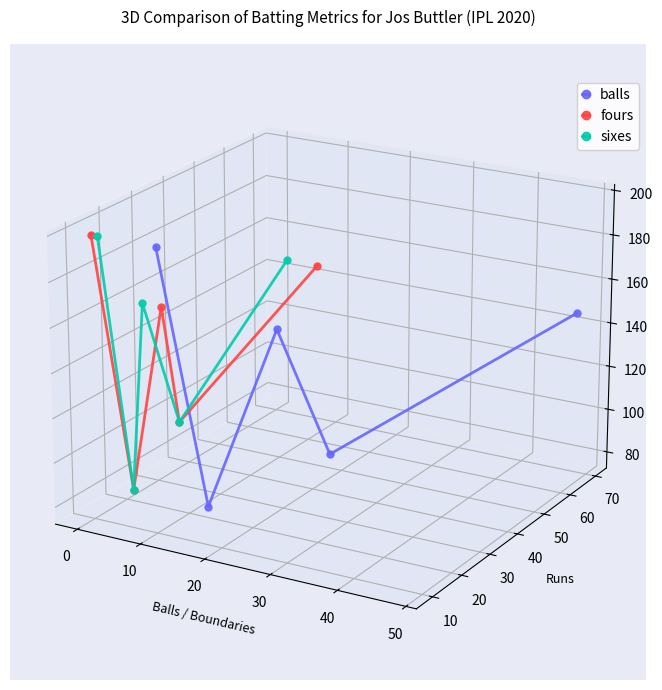

Is this an area chart (filled region under the line)?

No